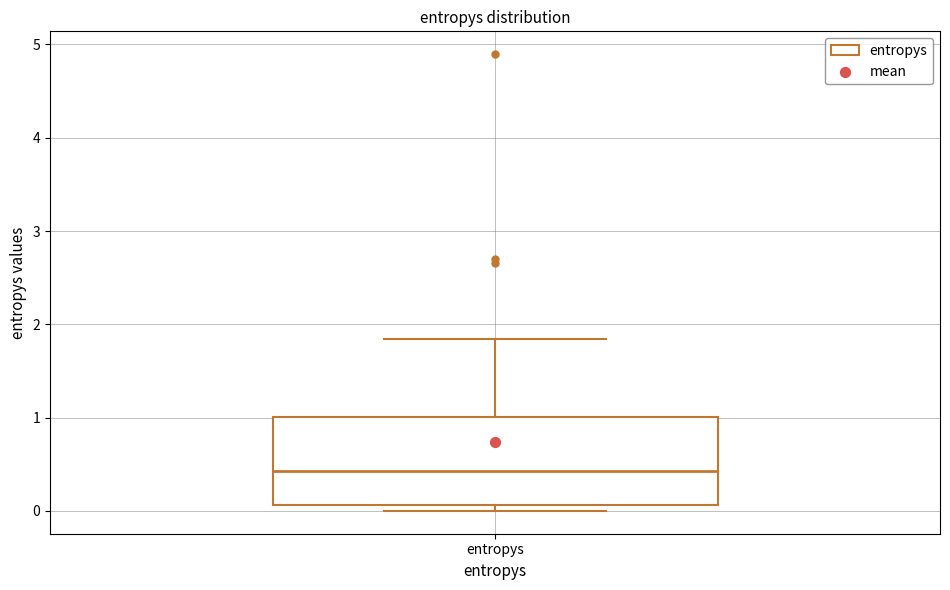

Read this box plot against the y-axis: the position of the median line, the range covered by the box, and the ends of both whiskers. The values are not printed on the chart, so give them approximately, as read against the axis.

median 0.4, box 0.1 to 1.0, whiskers 0.0 to 1.8